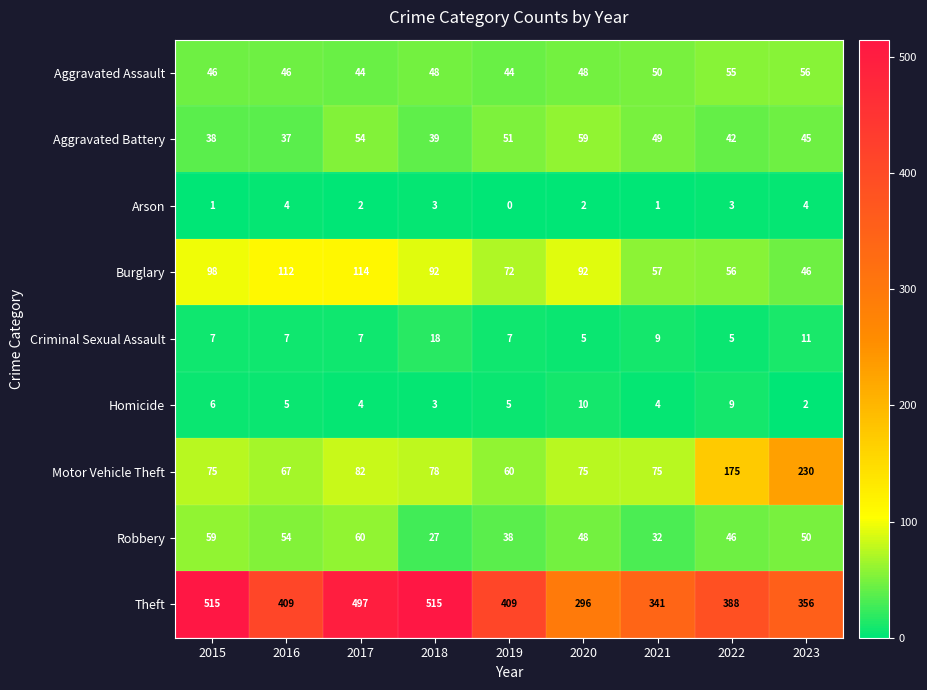

What is the difference between the maximum and minimum values in the Aggravated Battery series?

22